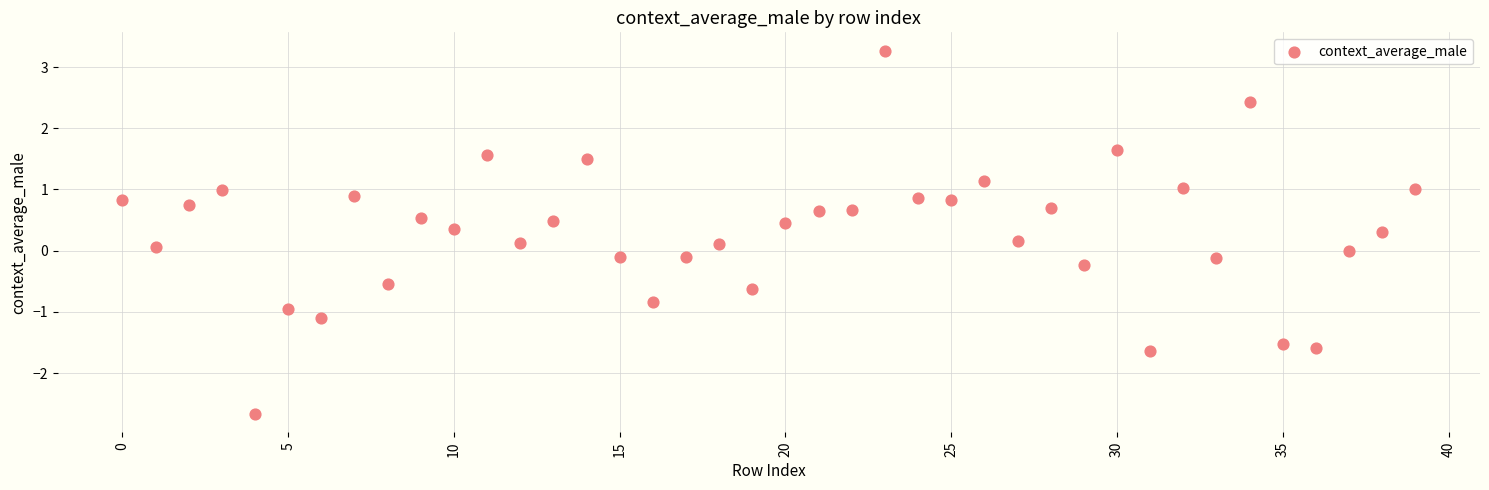

What is the range of Y values (max minus min)?

5.9